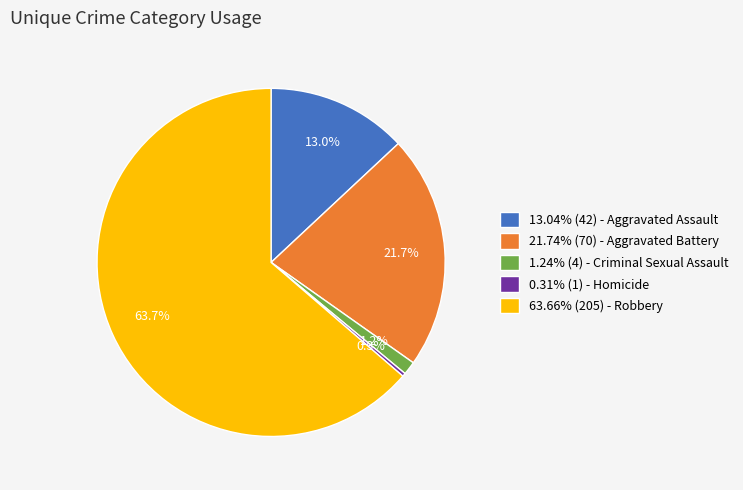

What portion of the pie excludes 13.04% (42) - Aggravated Assault?

87.0%